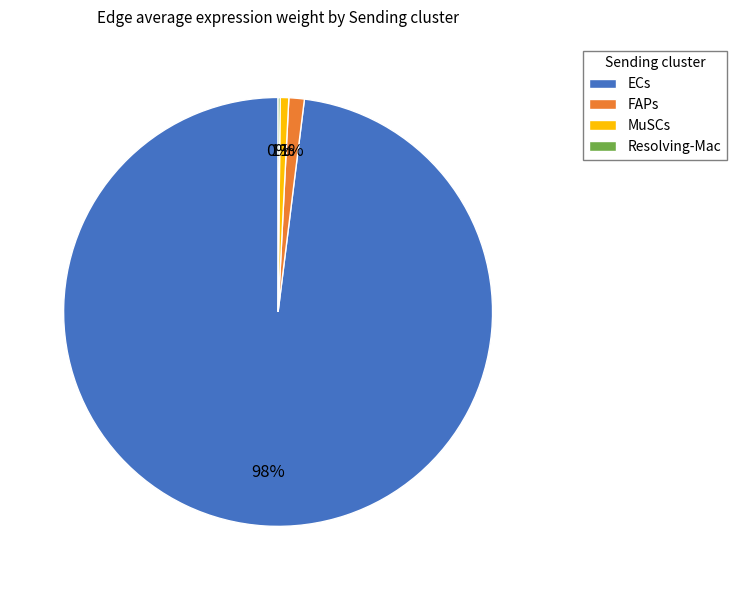

Do FAPs and ECs together represent more than half of the pie?

Yes